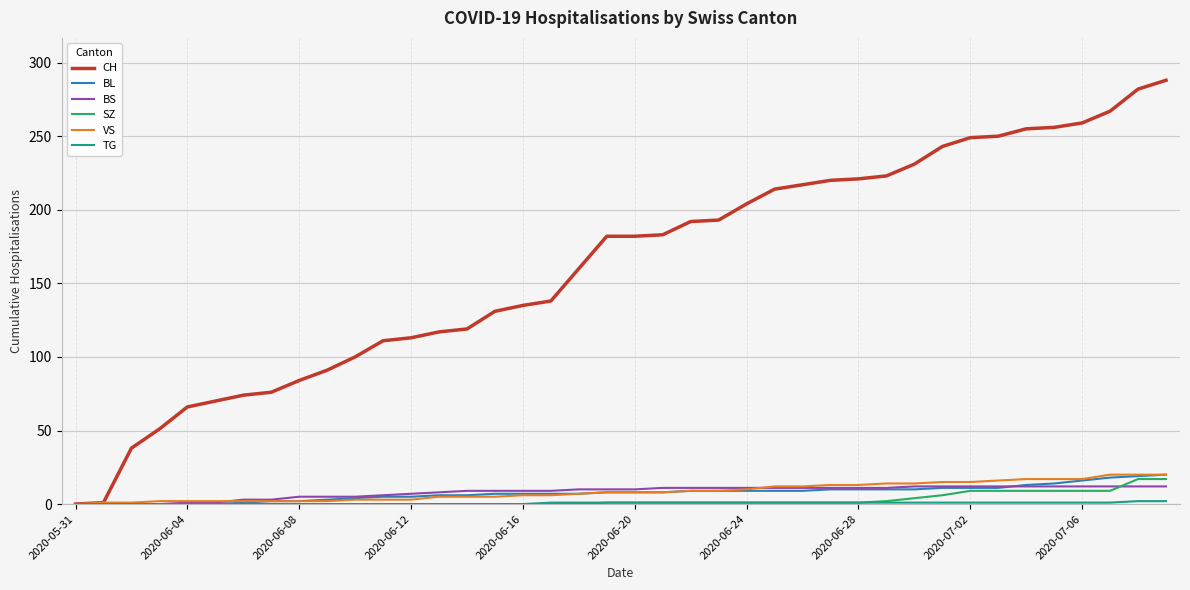

What is the maximum value for SZ?

17